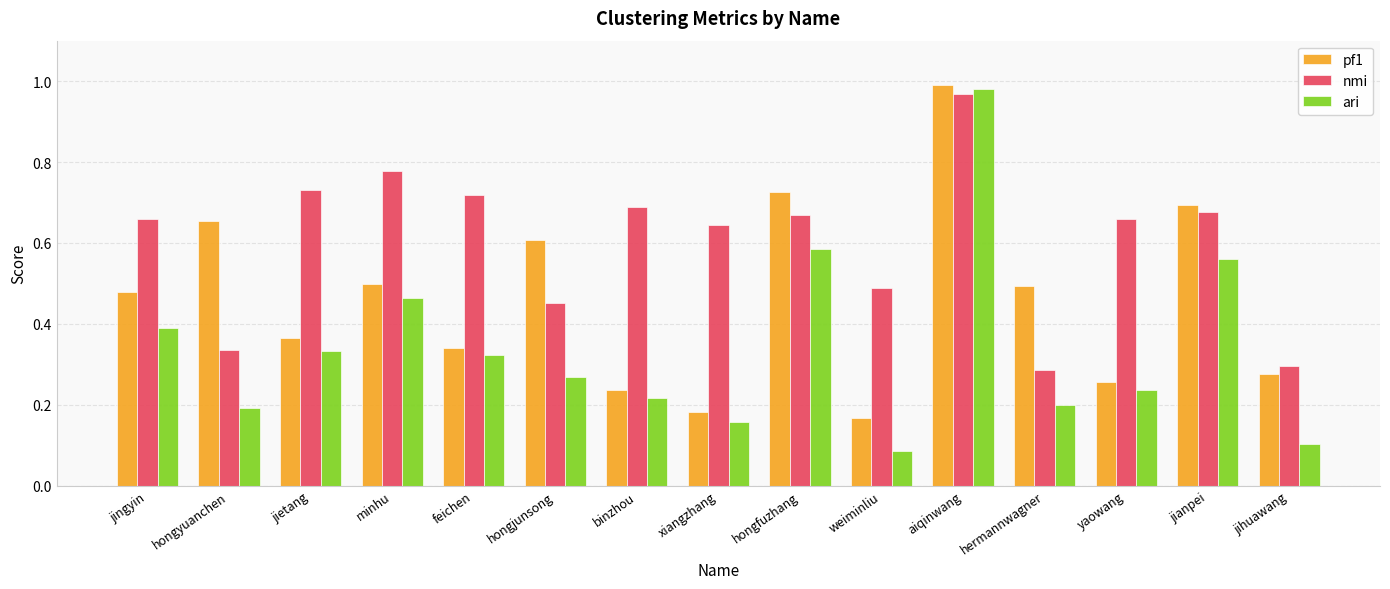

At which category is the sum across all series the highest?

aiqinwang